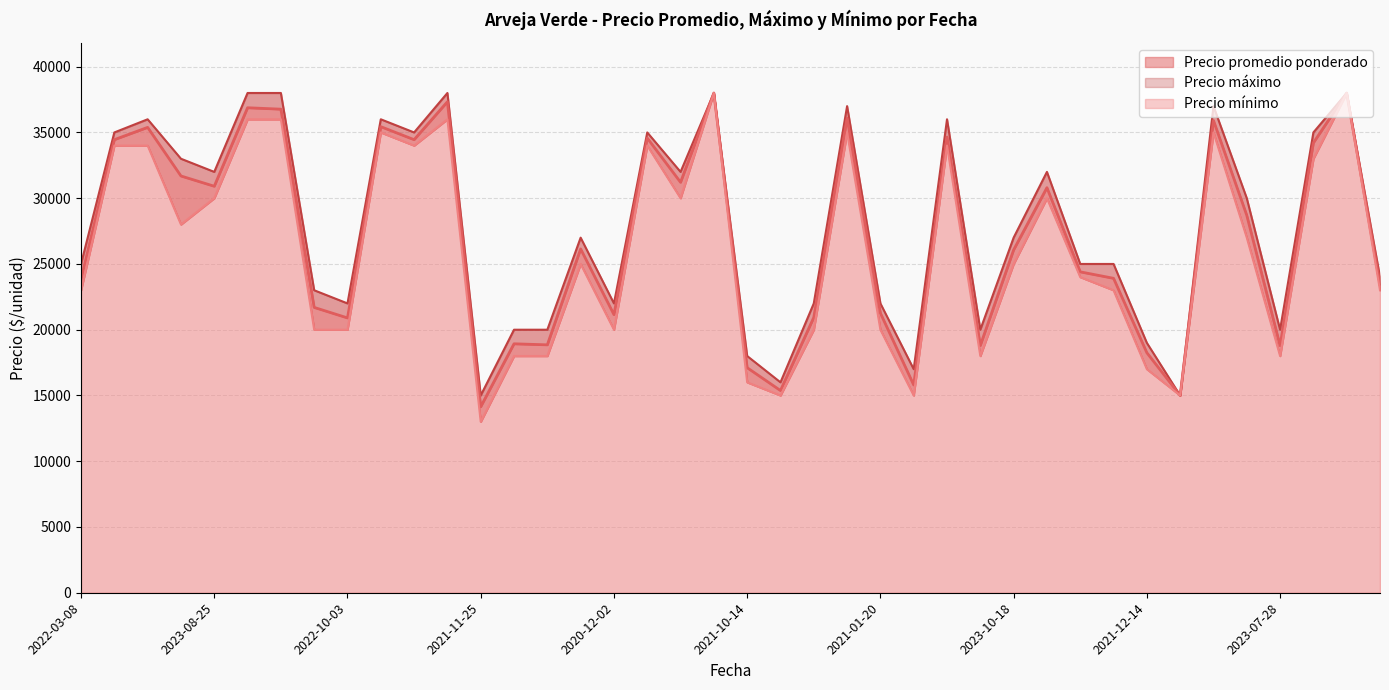

Does the chart display data point markers on the line(s)?

No